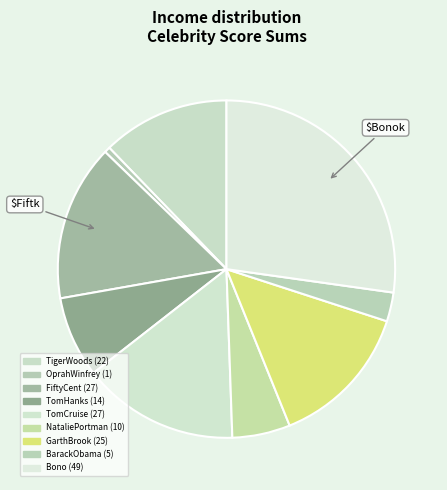

To the nearest percent, what portion does TigerWoods represent?

12%